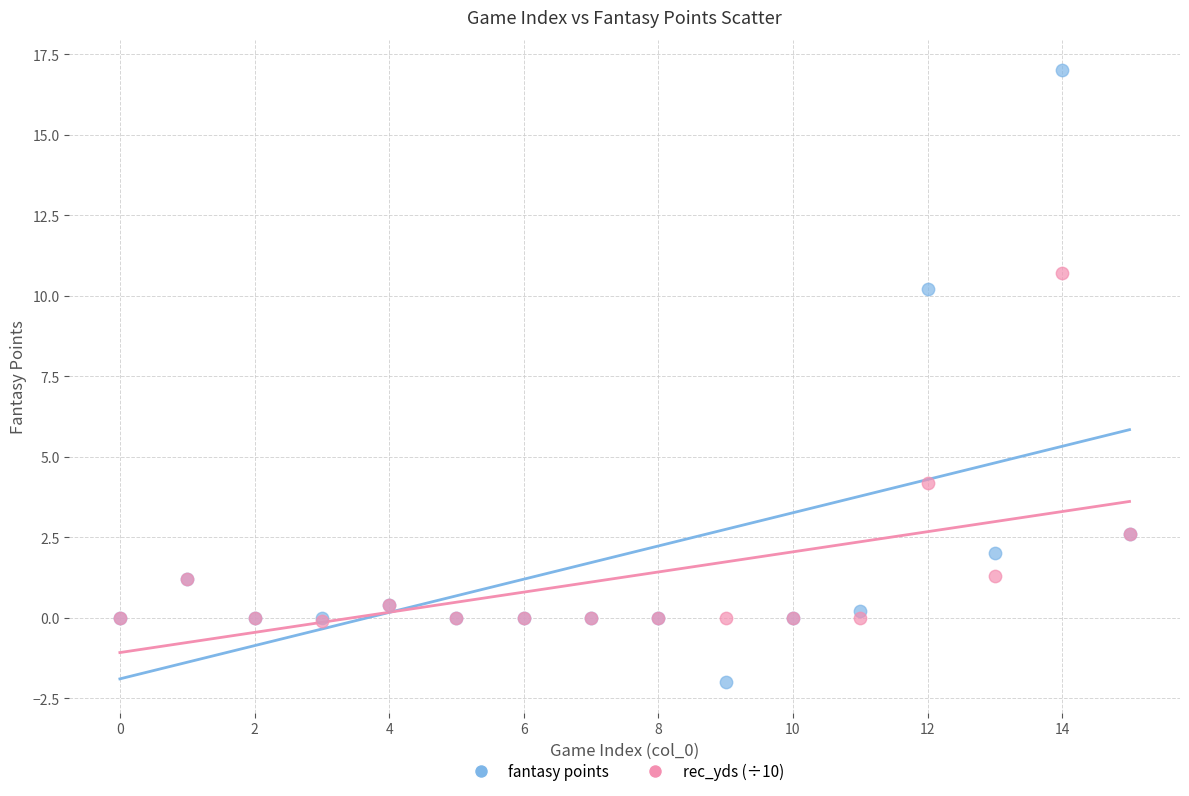

In the fantasy points series, what Y value is closest to 7?

10.2